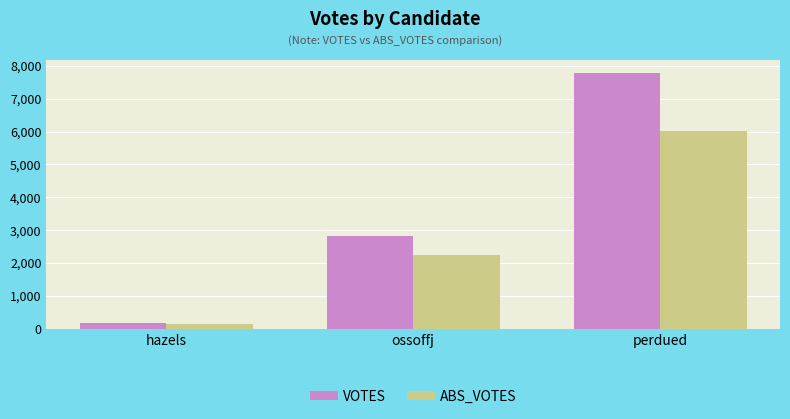

At which category is the sum across all series the highest?

perdued